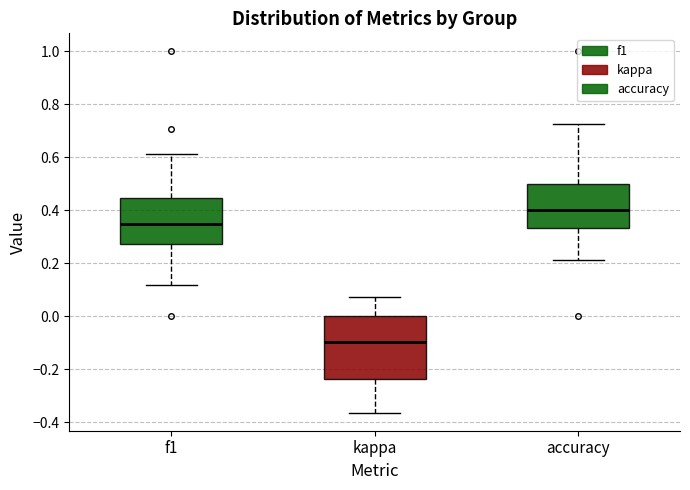

Where does the median line of the box for f1 sit on the y-axis? The values are not printed on the chart, so give them approximately, as read against the axis.

0.34